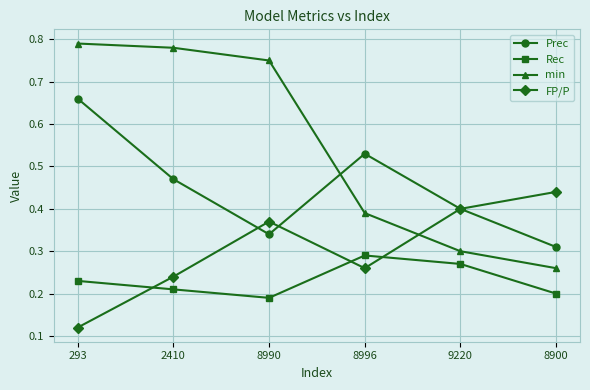

Where is FP/P nearest to the value 0?

293